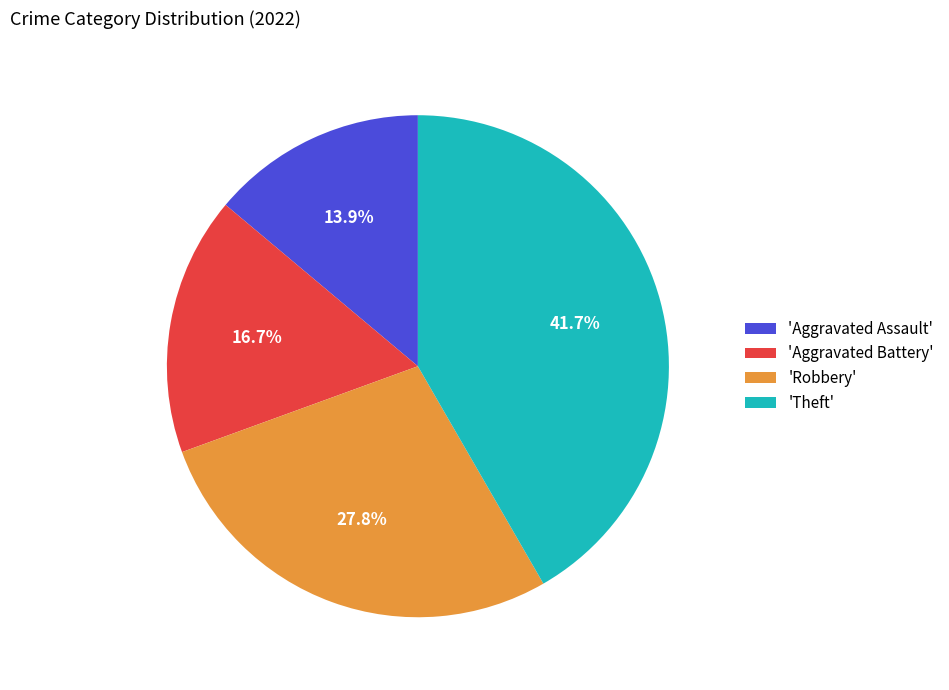

How many segments does this pie chart have?

4